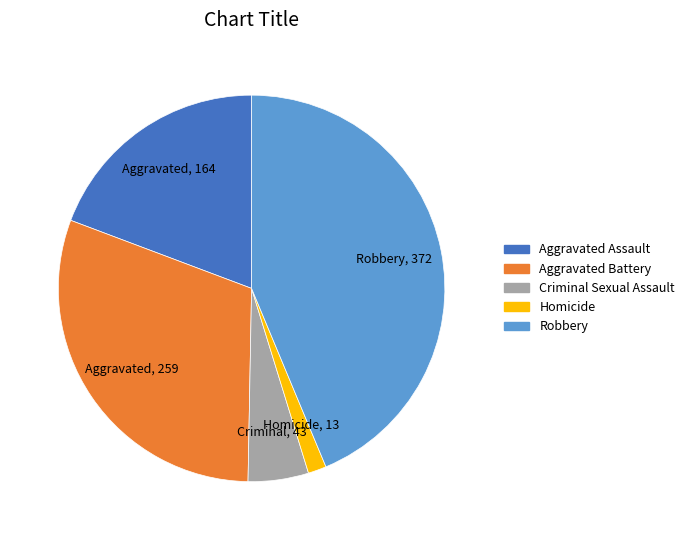

Does any single category account for the majority?

No